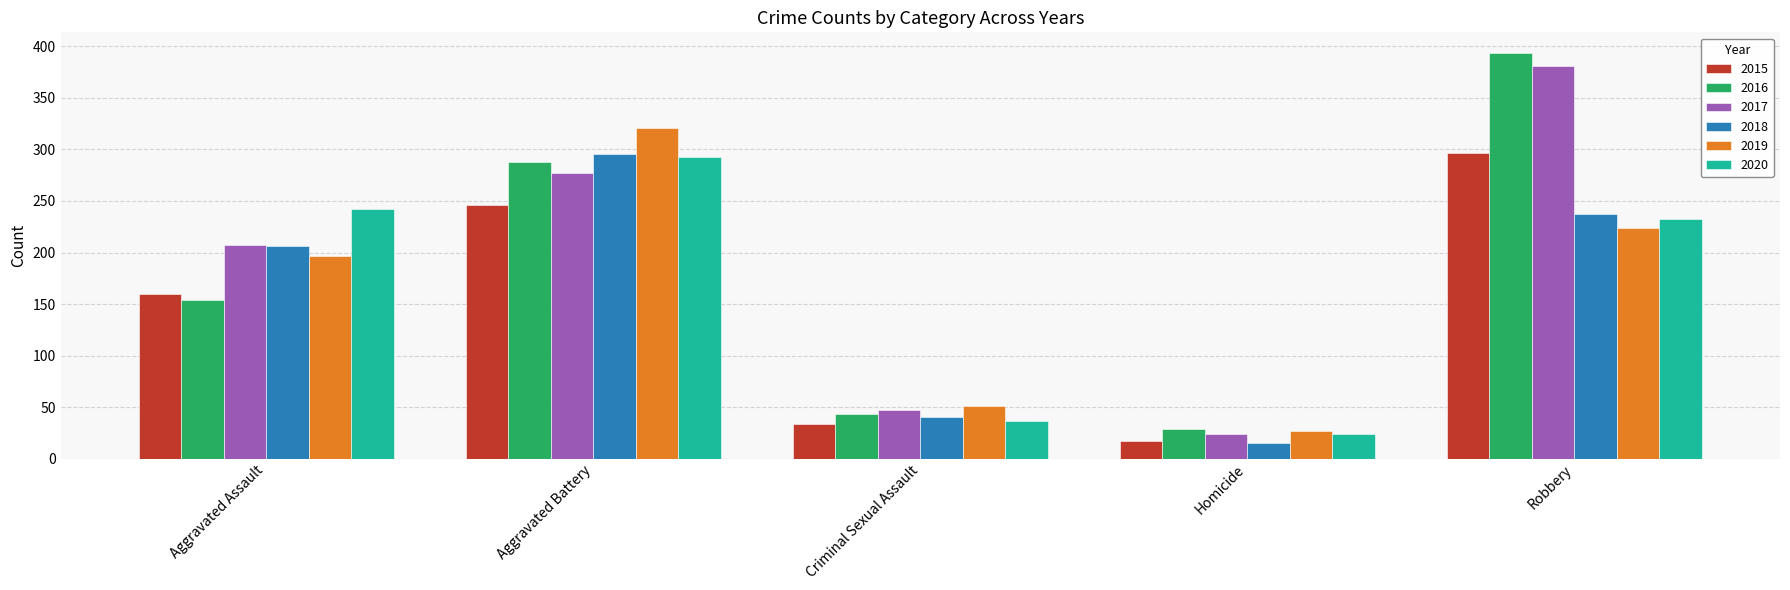

What is the minimum value for 2015?

17